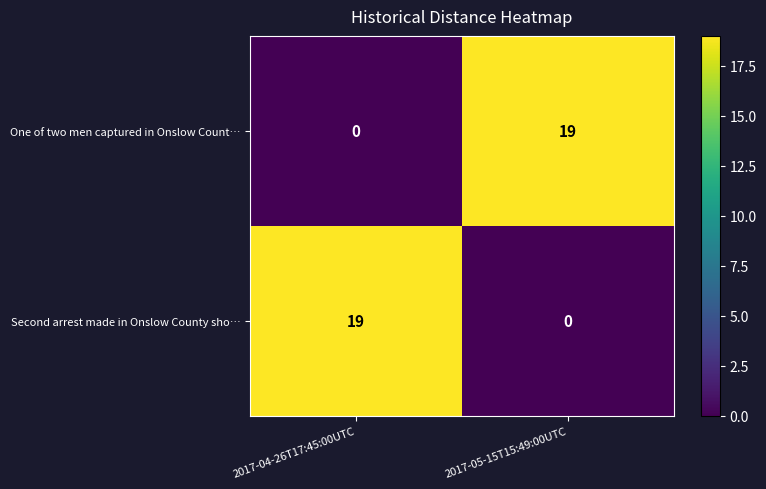

What is the maximum value shown in the chart?

19